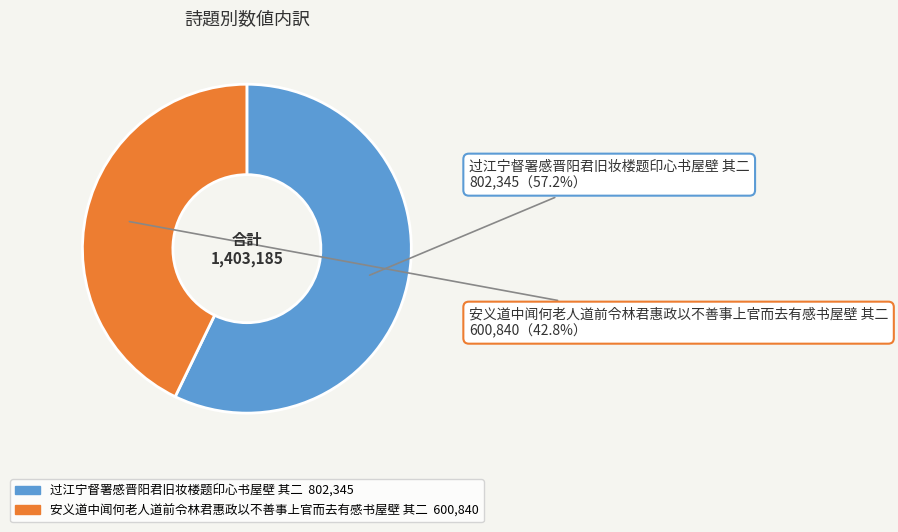

What is the largest slice in the pie chart?

过江宁督署感晋阳君旧妆楼题印心书屋壁 其二